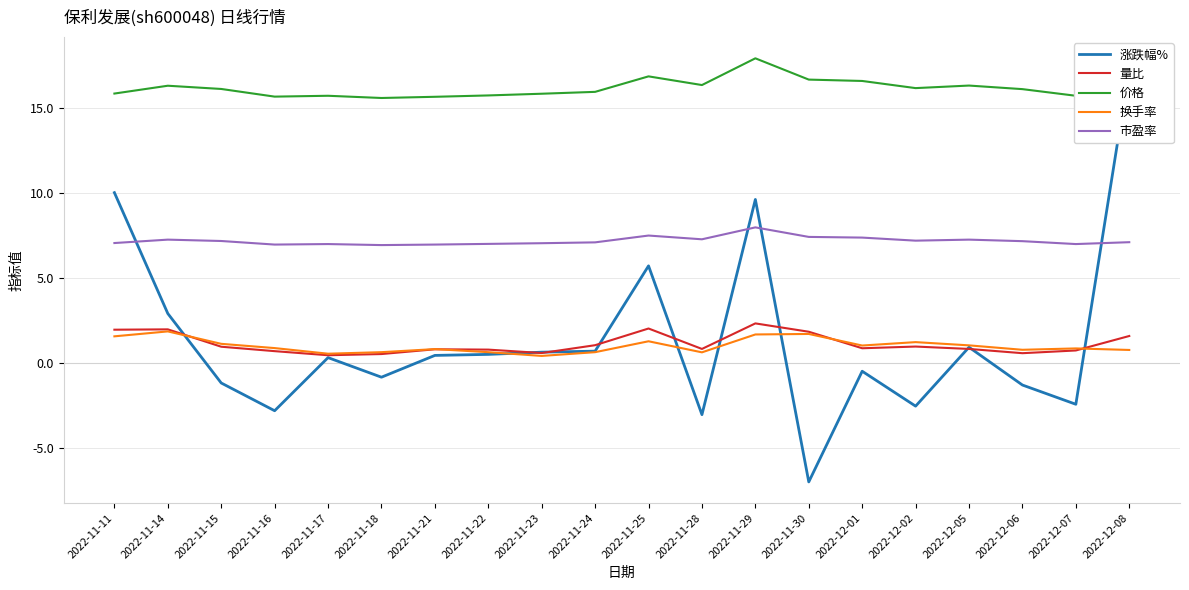

At which category is the sum across all series the highest?

2022-12-08